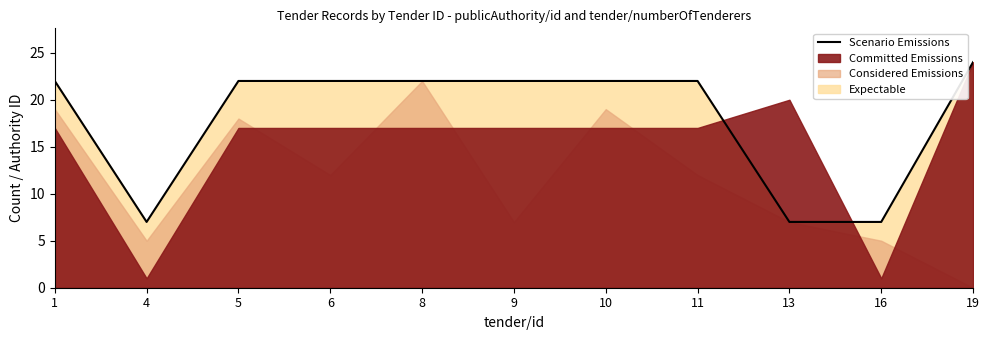

At which category does the data reach its first local valley?

4